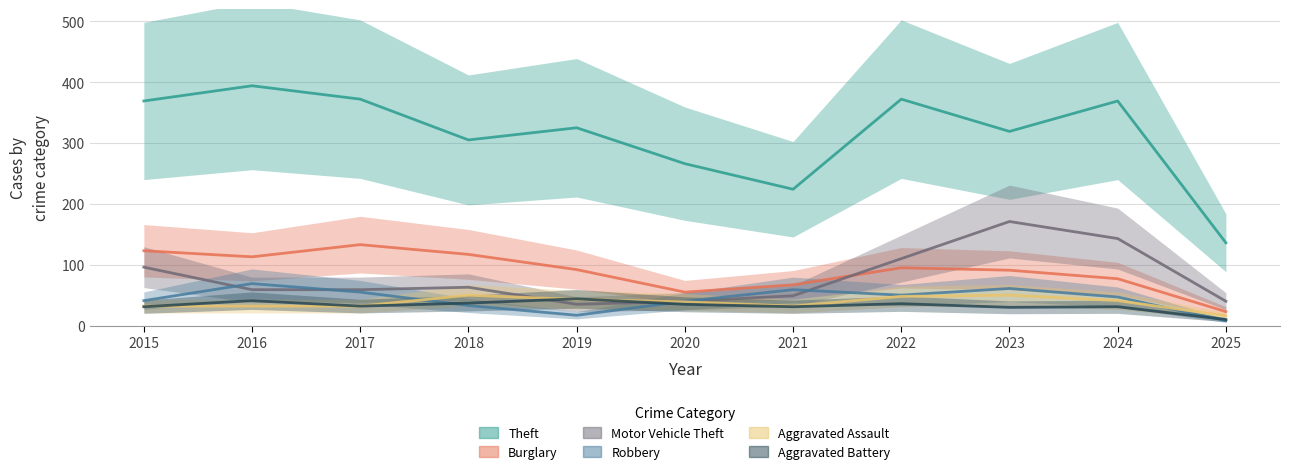

Which category has the lowest value in the Aggravated Assault series?

2025